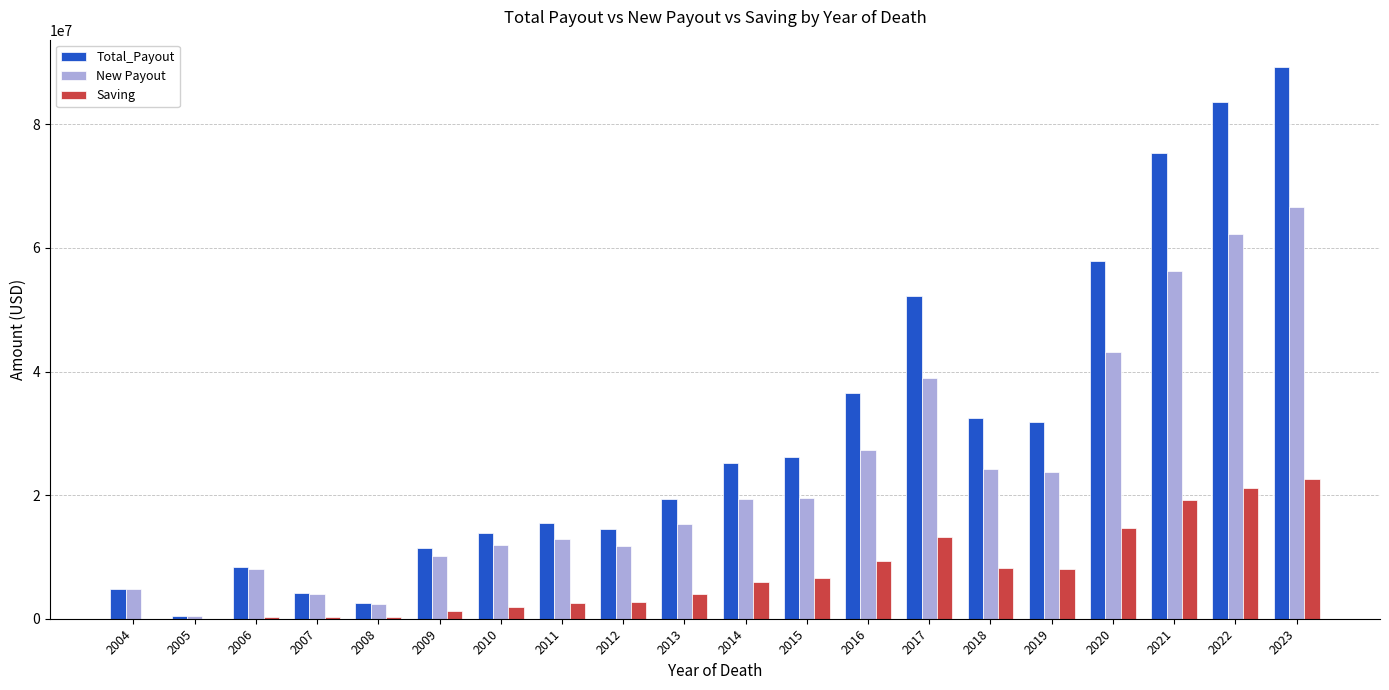

Are the bars grouped side by side (vs. stacked)?

Yes